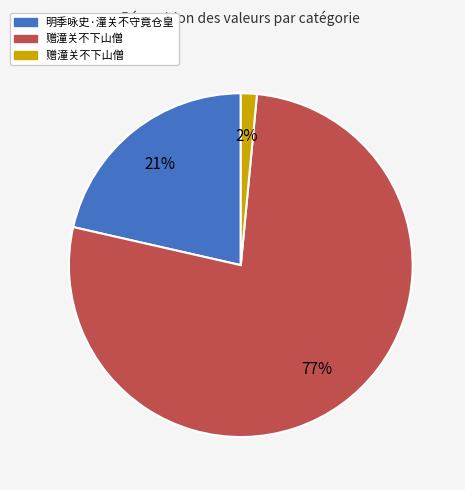

To the nearest percent, what is the average slice percentage?

33%